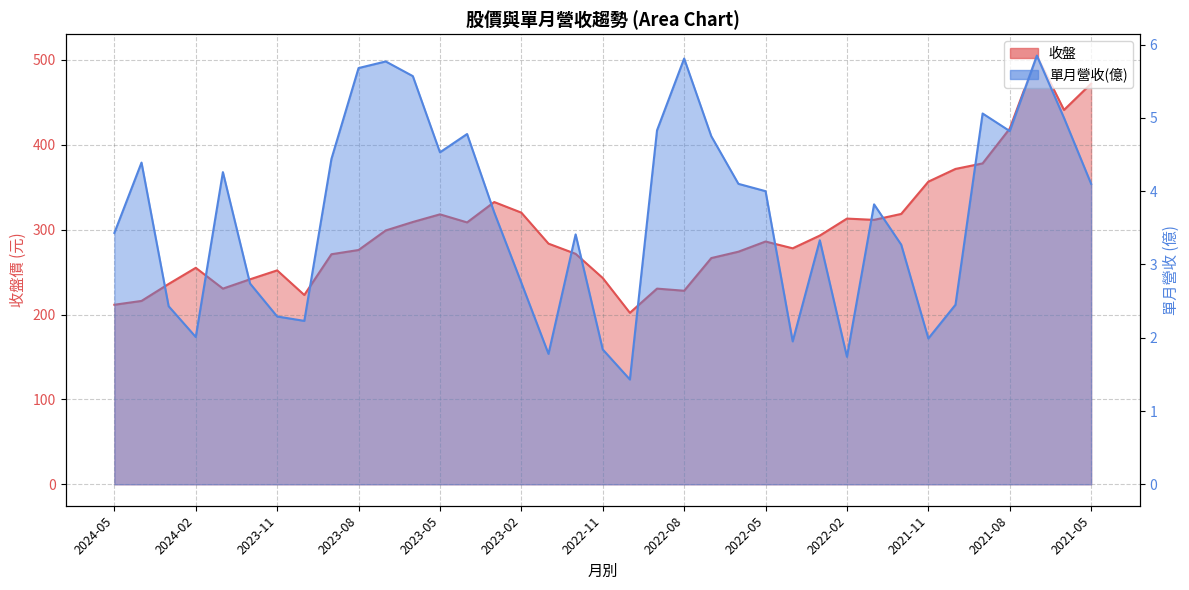

Reading right to left, transcribe all the data shown in this chart.

收盤: 472.0	441.0	505.0	419.0	378.0	371.5	356.5	318.5	311.5	313.0	293.0	278.0	286.0	274.0	266.5	228.0	230.5	202.0	243.0	271.5	283.5	320.0	332.5	308.5	318.0	309.0	299.0	276.0	271.0	223.0	252.0	241.5	230.5	255.0	236.0	216.0	211.5
單月營收(億): 4.1	5.0	5.8	4.8	5.1	2.5	2.0	3.3	3.8	1.7	3.3	1.9	4.0	4.1	4.8	5.8	4.8	1.4	1.8	3.4	1.8	2.8	3.7	4.8	4.5	5.6	5.8	5.7	4.4	2.2	2.3	2.7	4.3	2.0	2.4	4.4	3.4